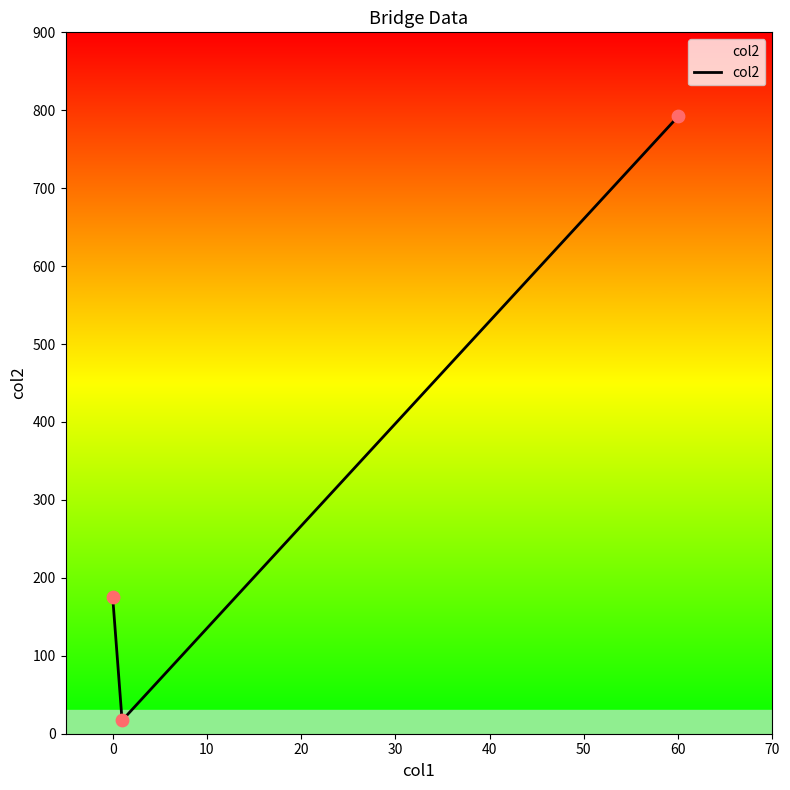

What is the difference between the maximum and second lowest values?

616